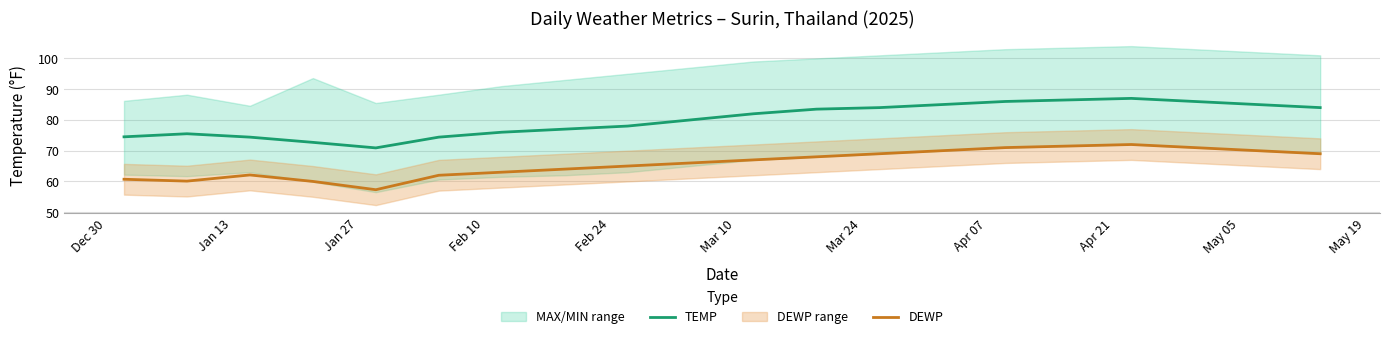

True or false: DEWP and TEMP cross at least once.

False